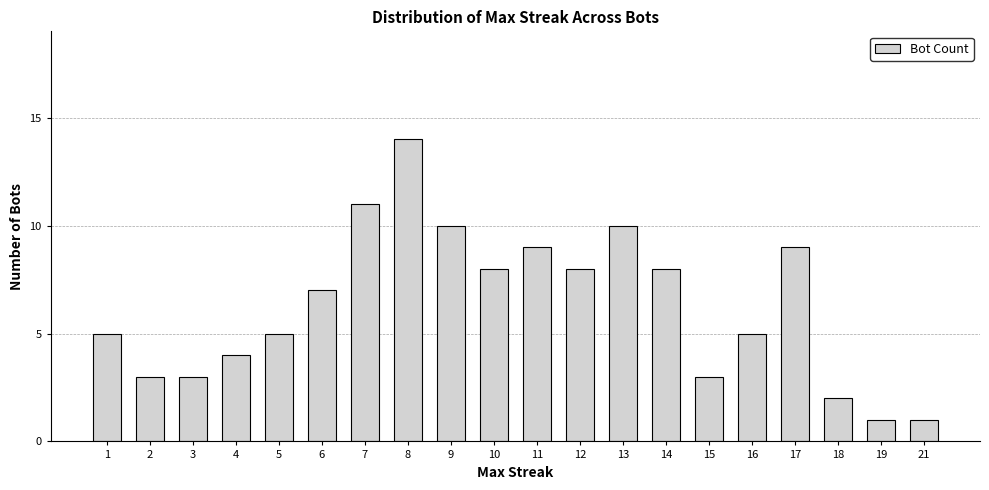

What is the change in value from 6 to 14?

+1